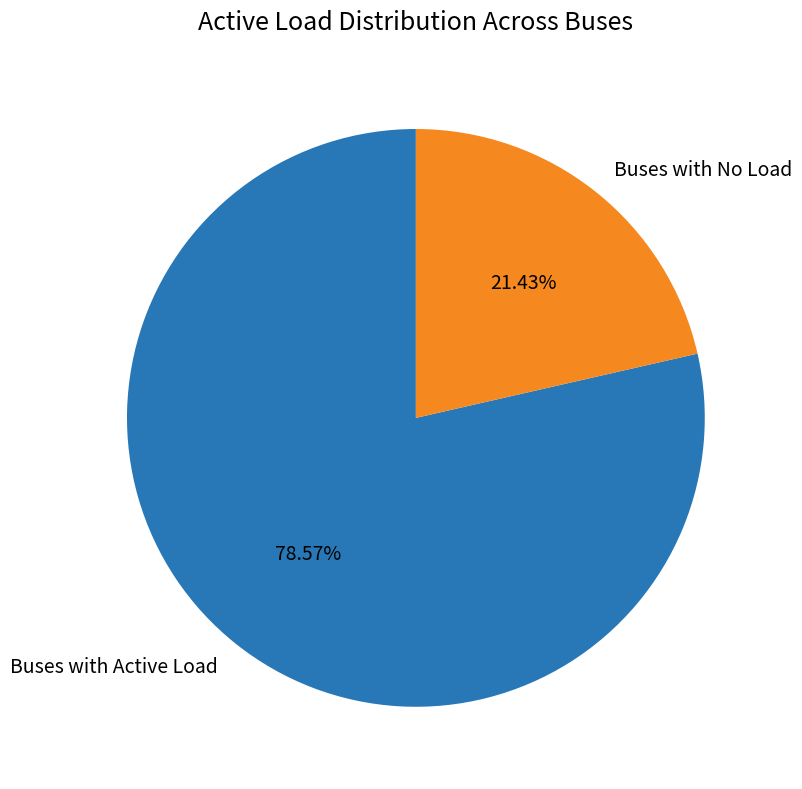

Which slice is the largest?

Buses with Active Load